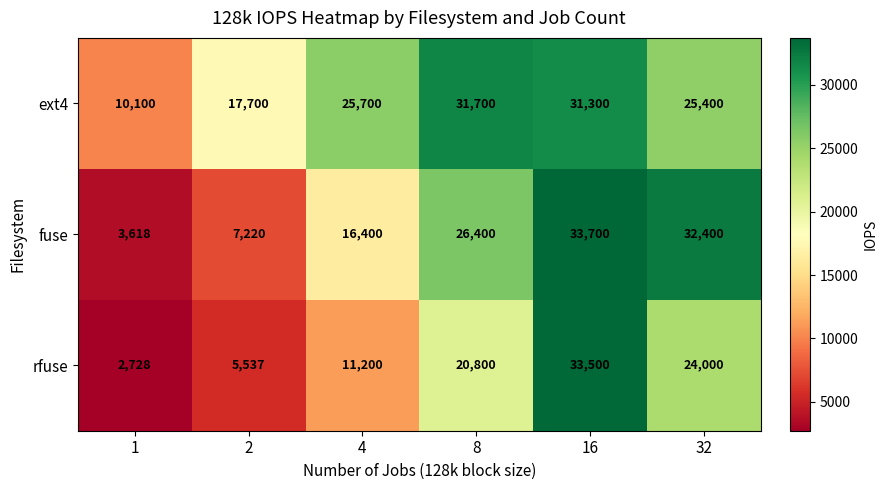

Rank the series at 4 from highest to lowest value.

ext4, fuse, rfuse